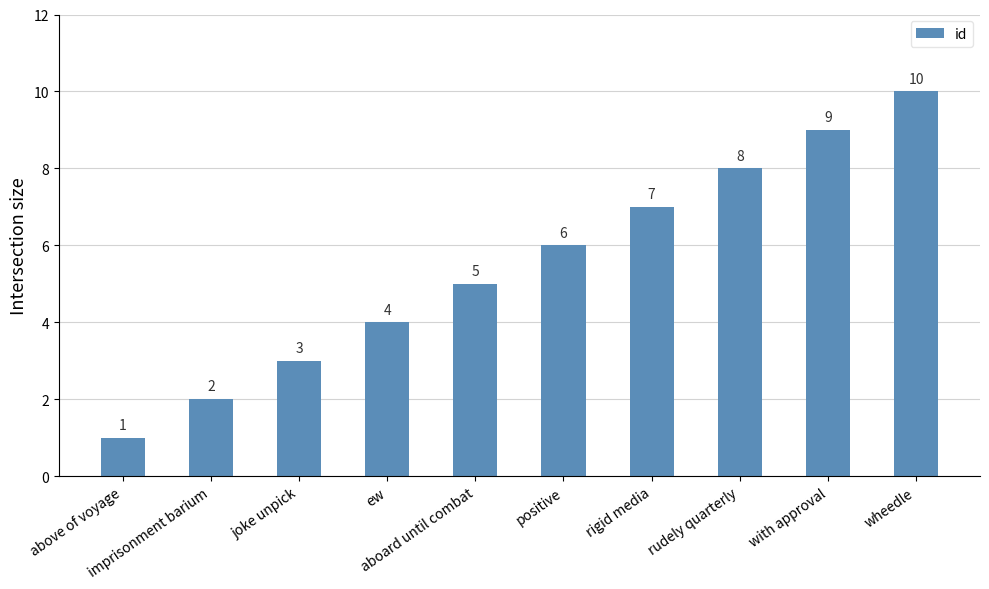

How many series are shown in this chart?

1